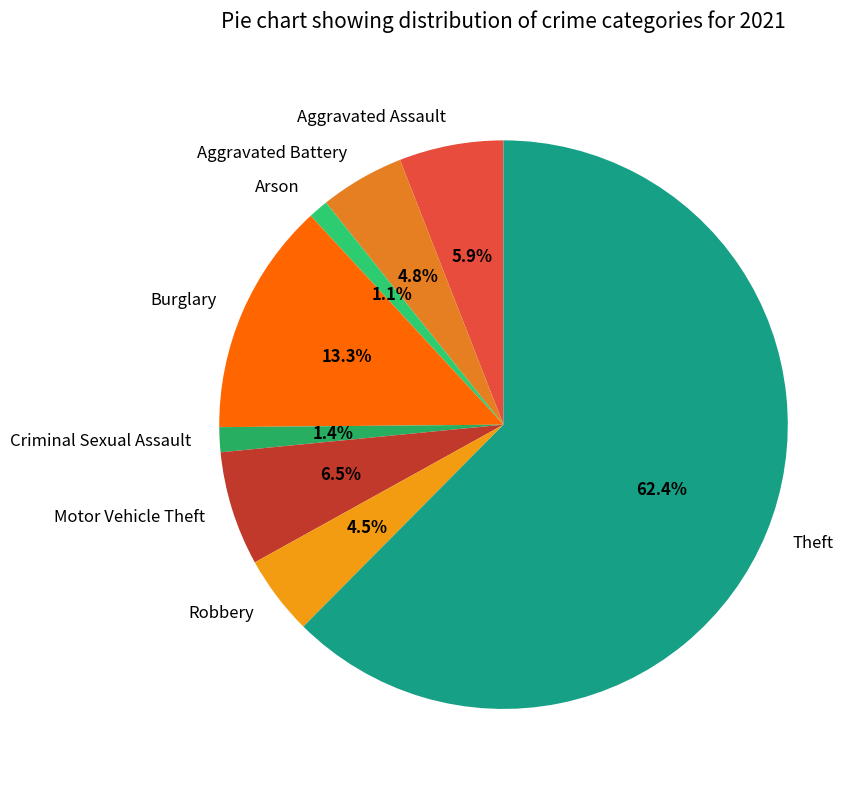

Approximately how many times larger is the value at Criminal Sexual Assault compared to Robbery?

0.3